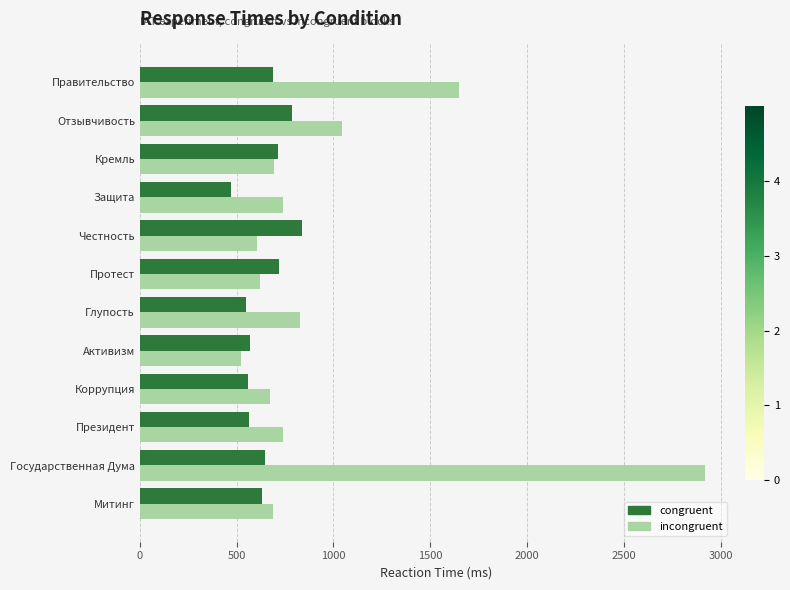

At which label is incongruent closest to 1719?

Правительство